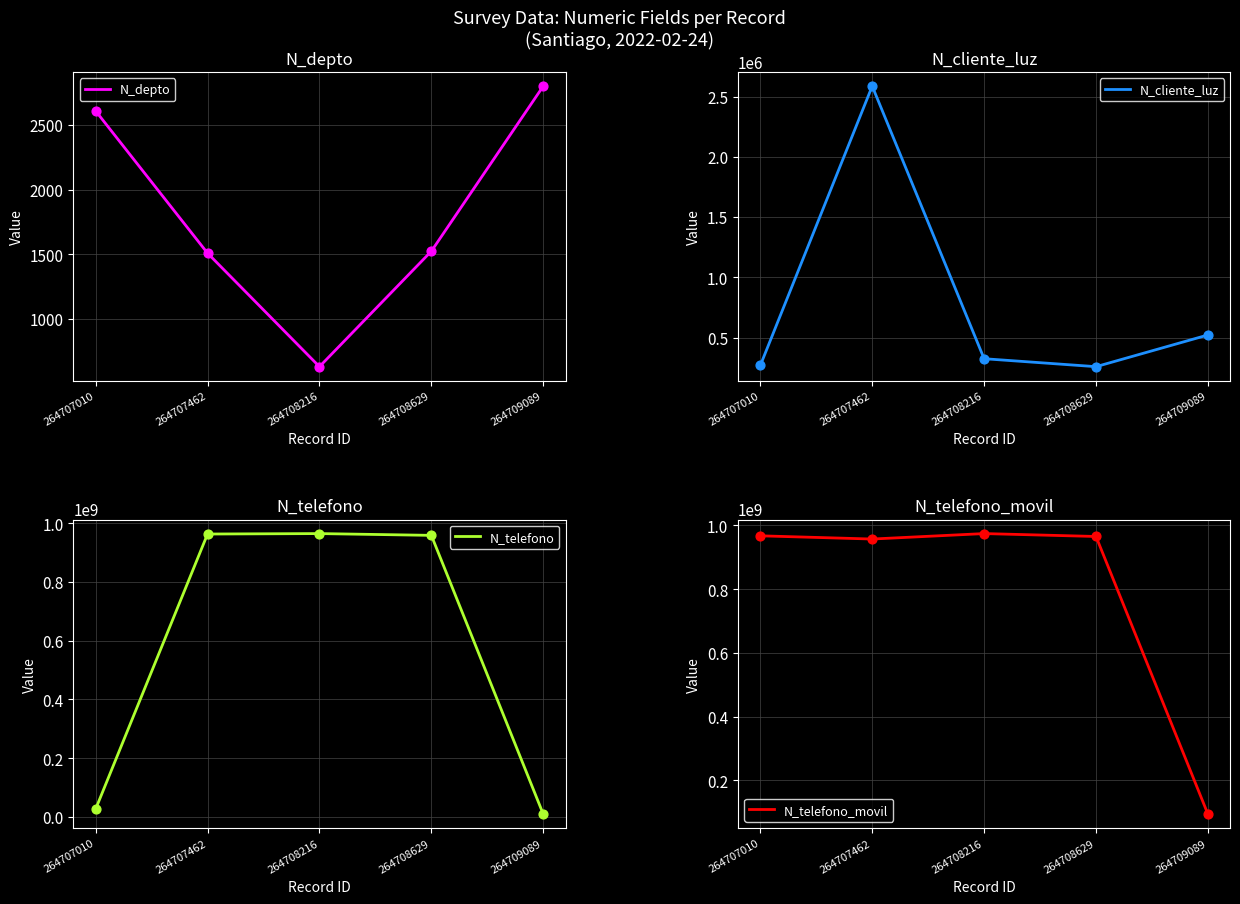

Which series has the widest spread of Y values?

N_telefono